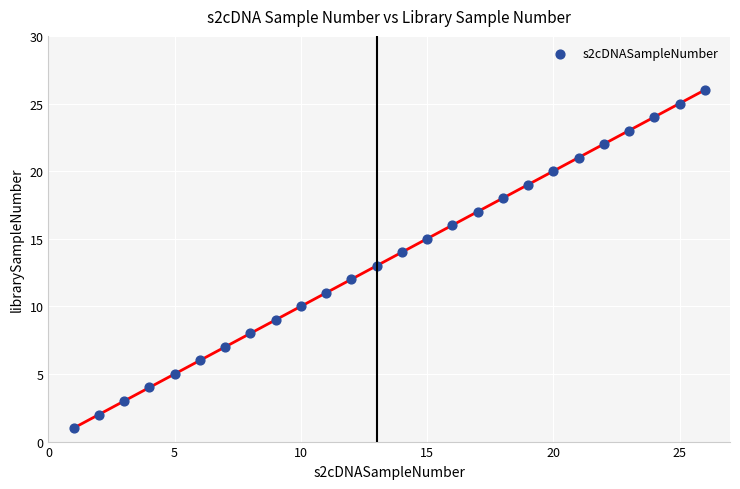

What is the range of Y values (max minus min)?

25